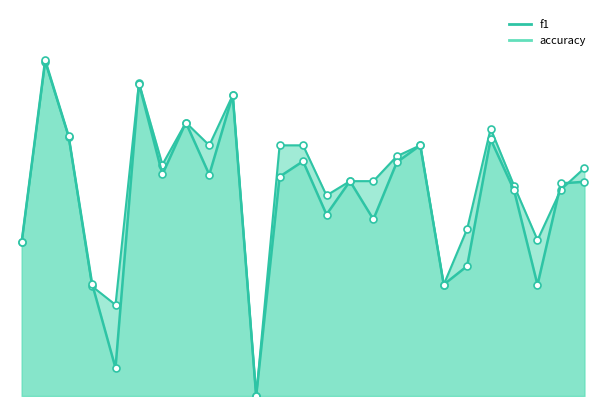

Reading left to right, list all the values displayed in this chart.

f1: 0.3	0.7	0.5	0.2	0.1	0.6	0.4	0.5	0.4	0.6	0.0	0.4	0.5	0.4	0.4	0.4	0.5	0.5	0.2	0.3	0.5	0.4	0.2	0.4	0.4
accuracy: 0.3	0.7	0.5	0.2	0.2	0.6	0.5	0.5	0.5	0.6	0.0	0.5	0.5	0.4	0.4	0.4	0.5	0.5	0.2	0.3	0.5	0.4	0.3	0.4	0.5